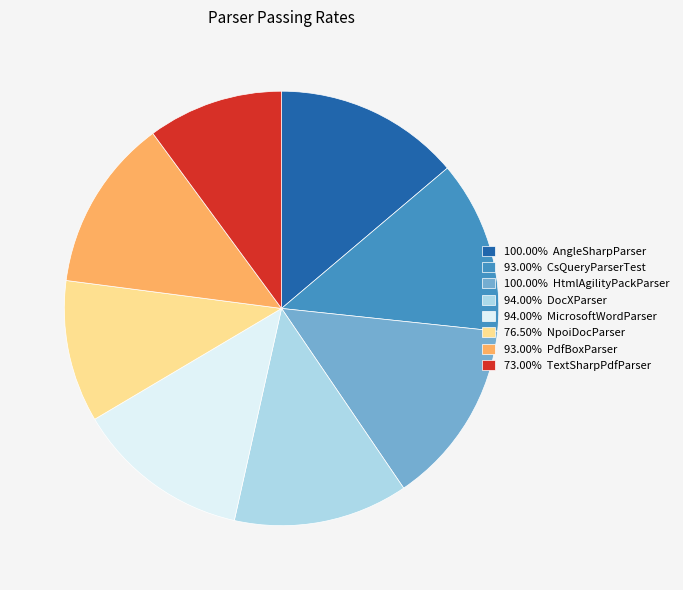

Is there any slice that represents more than half of the pie?

No